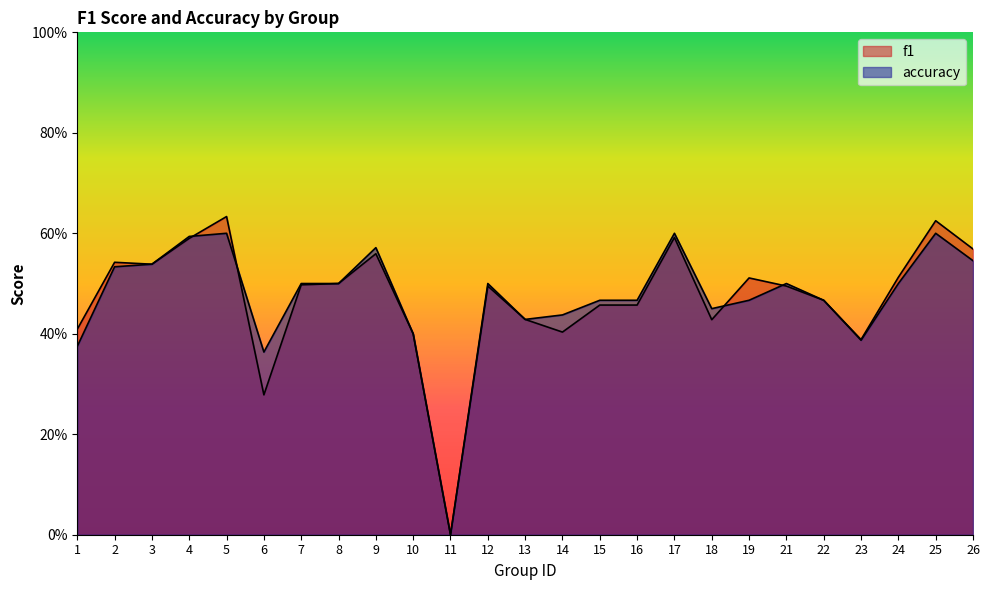

At 1, list the series in order from largest to smallest.

f1, accuracy